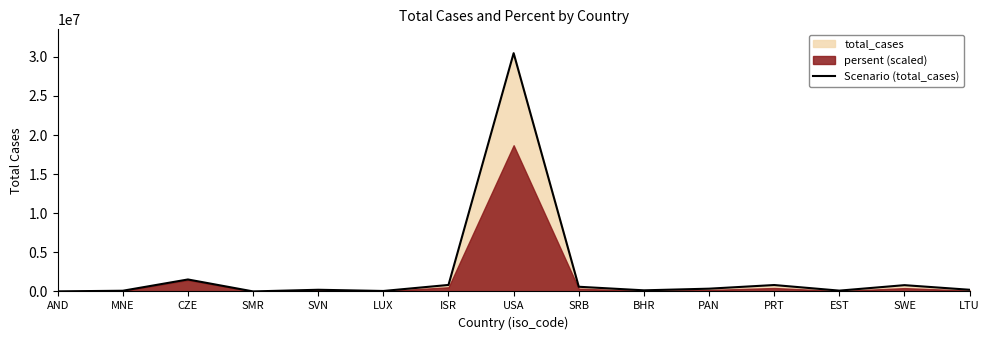

Reading left to right, transcribe all the data shown in this chart.

12010	91218	1532332	4730	215602	61642	833105	30462210	600596	144445	355051	821722	106424	804886	216119